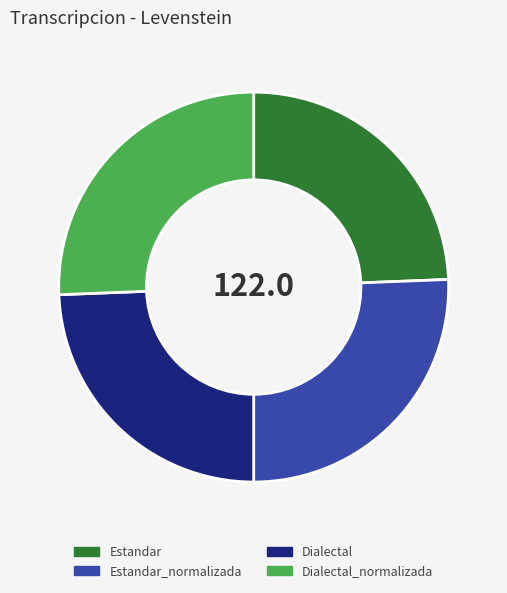

What is the ratio of the value at Dialectal to the value at Estandar_normalizada?

1.0